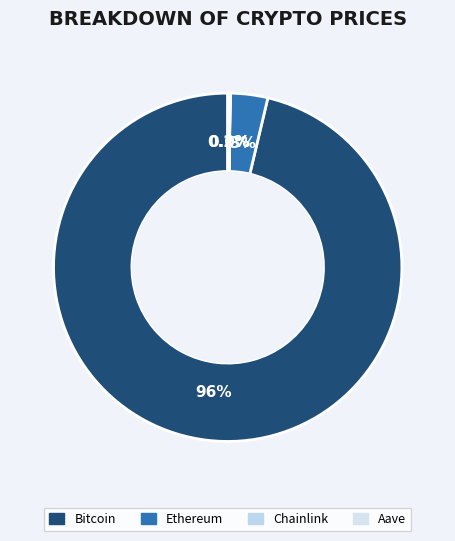

Which slice is the largest?

Bitcoin